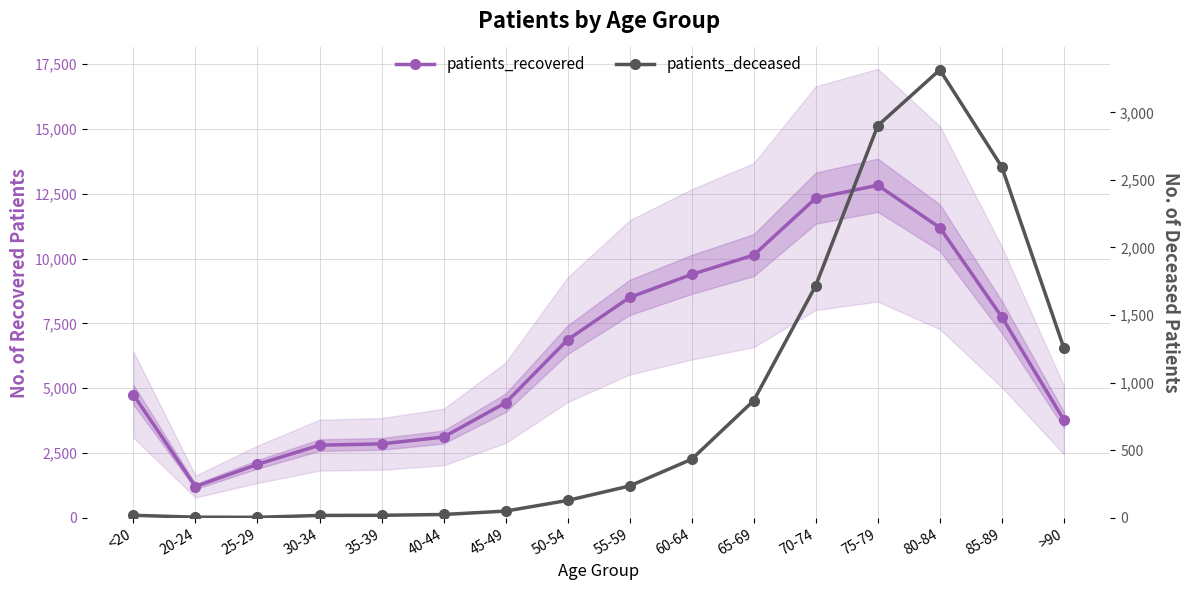

What is the value of the patients_recovered point at the 15th from the left?

7742